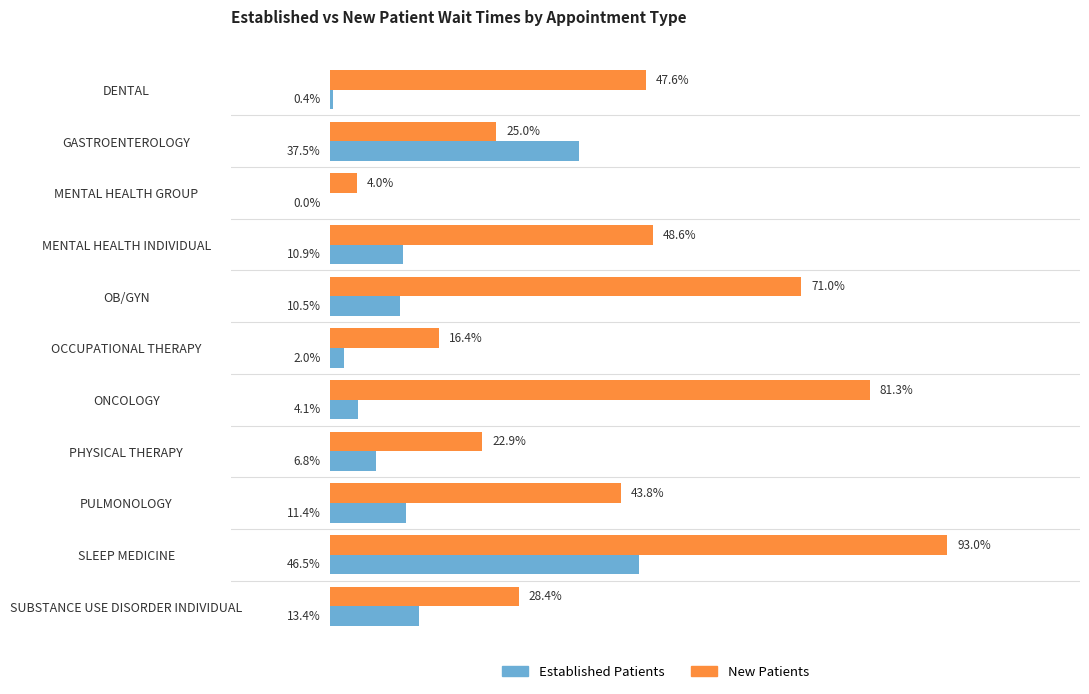

At which category is the sum across all series the highest?

SLEEP MEDICINE